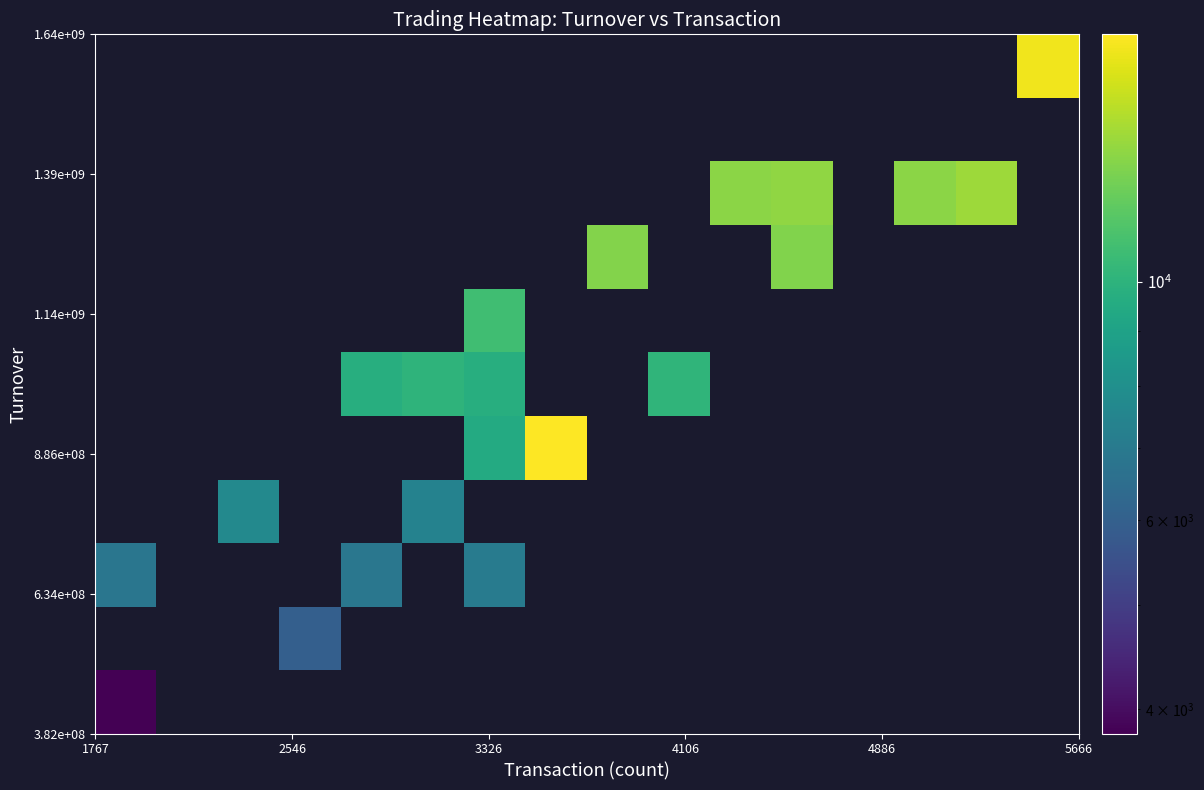

How many distinct data groups are displayed?

11